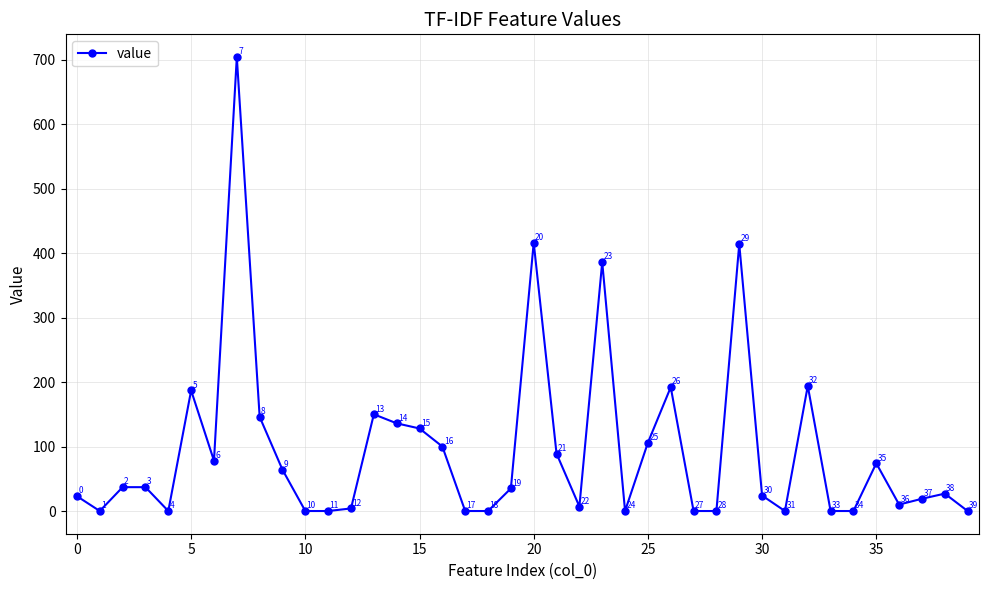

How many values are below 35?

20